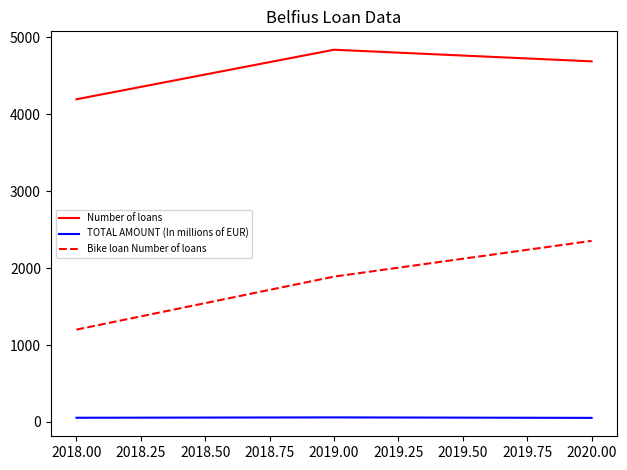

Is it true that Number of loans equals 2543.5 at 2018.00?

False